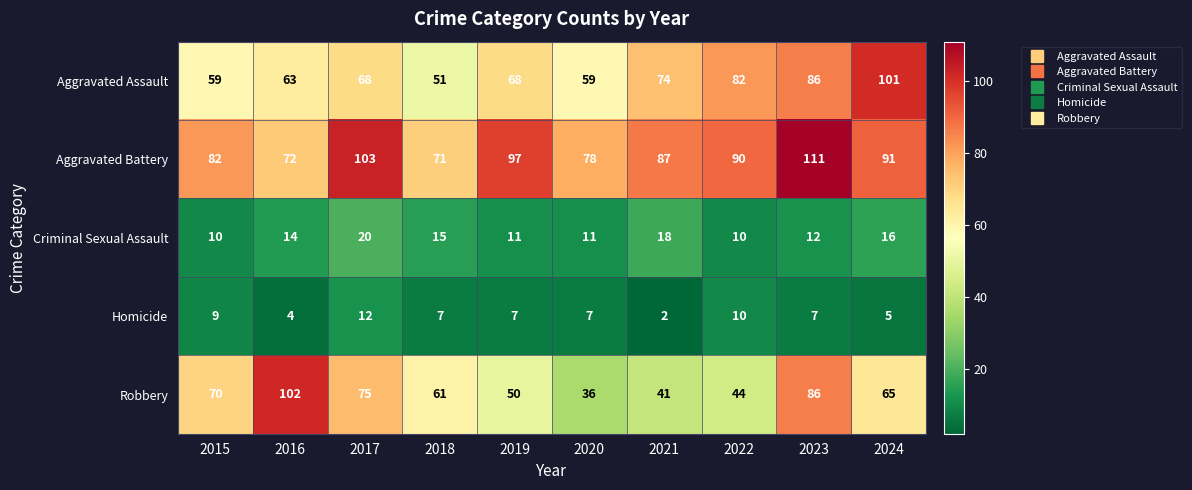

The value of Aggravated Assault at 2023 is 53. True or false?

False